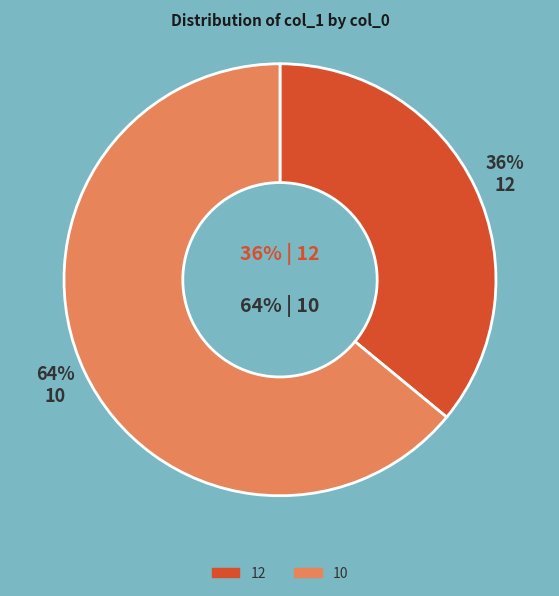

How many segments does this pie chart have?

2